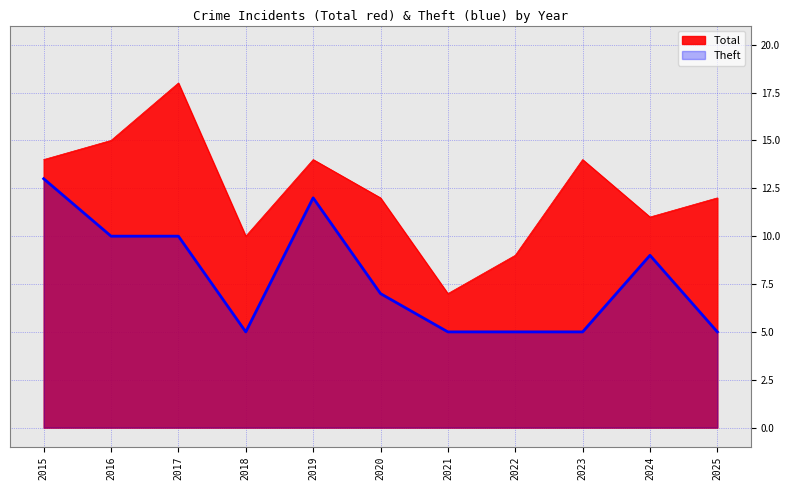

Rank the series by their maximum value, from lowest to highest.

Theft, Total